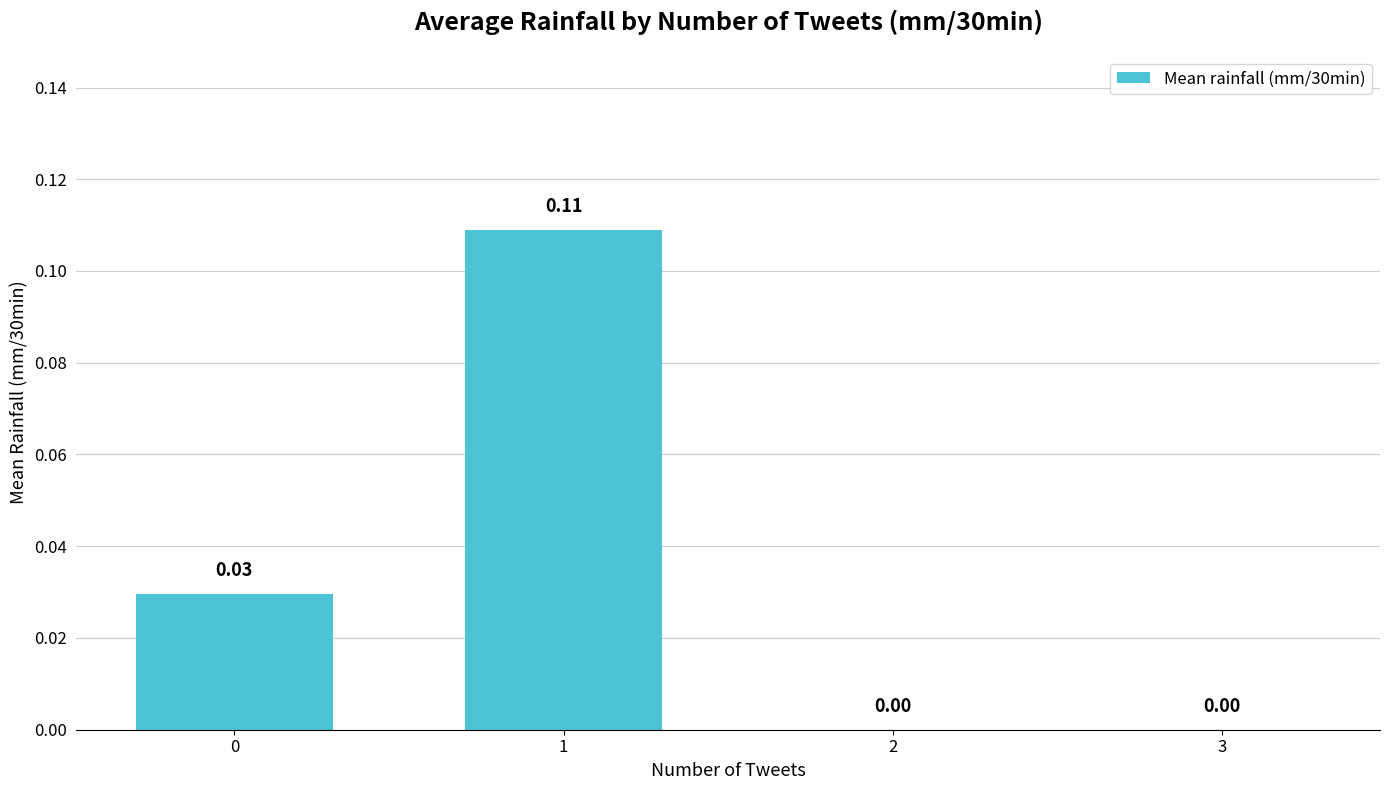

Is it true that the value at 0 is 0.1?

False